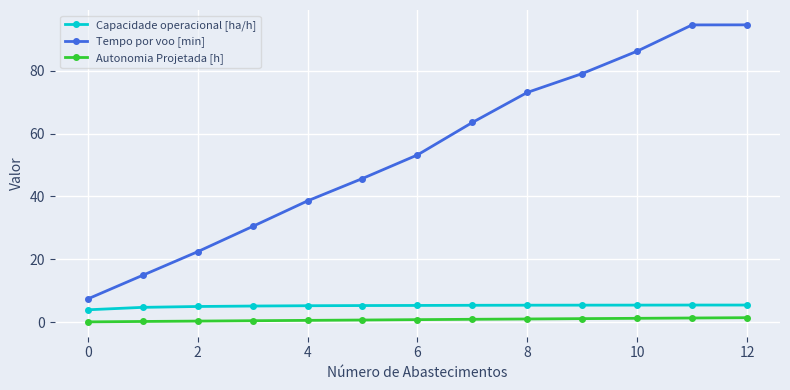

Which series has the largest range (max minus min)?

Tempo por voo [min]